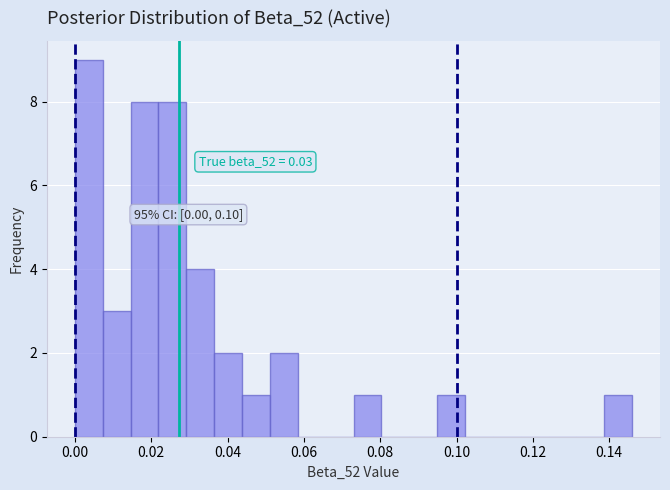

Around what value on the x-axis is the tallest bar? Give the approximate position of its centre, as read against the axis.

0.004